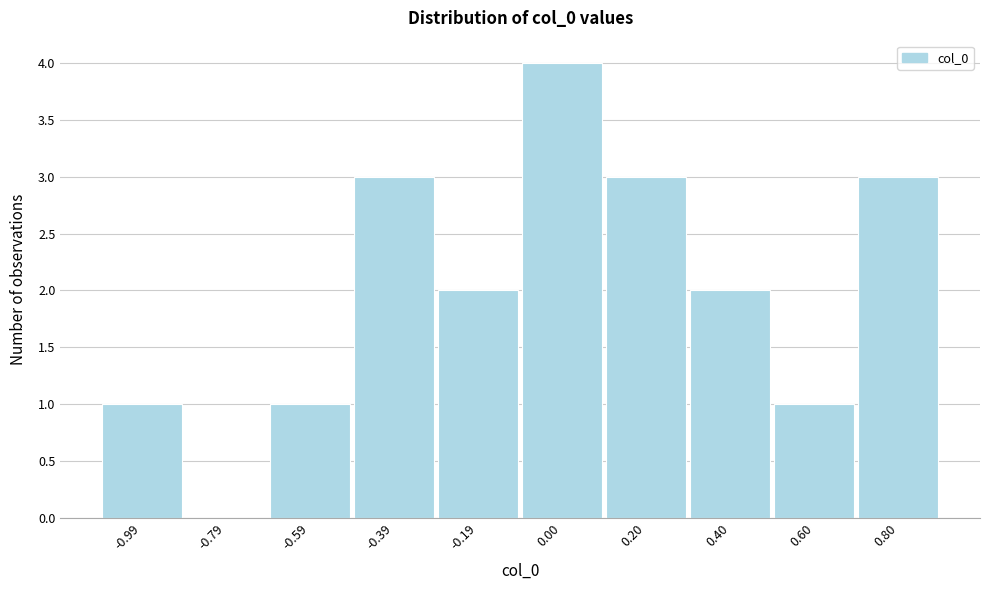

Reading right to left, transcribe all the data shown in this chart.

0.80=3	0.60=1	0.40=2	0.20=3	0.00=4	-0.19=2	-0.39=3	-0.59=1	-0.79=0	-0.99=1